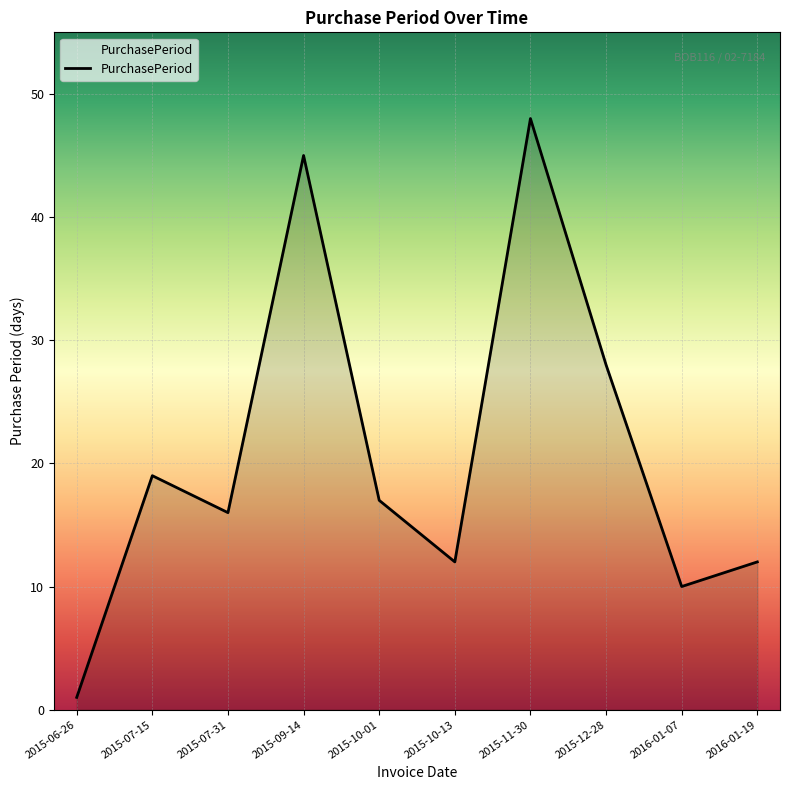

What is the smallest value displayed?

1